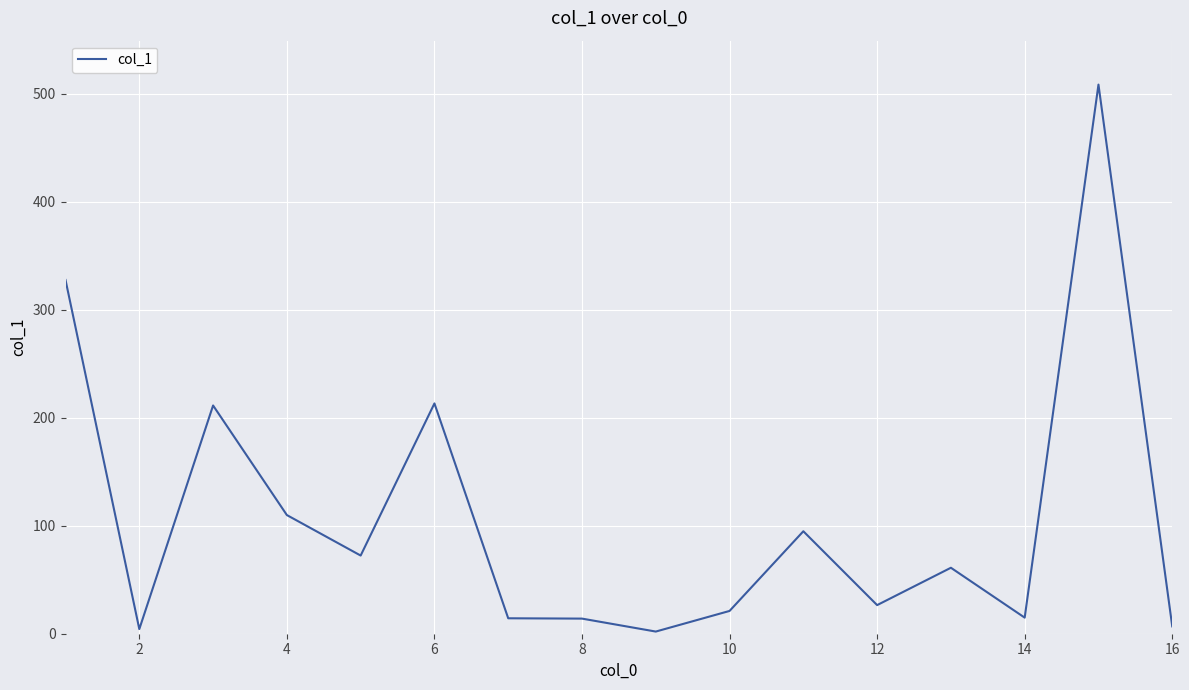

What is the maximum value shown in the chart?

508.6